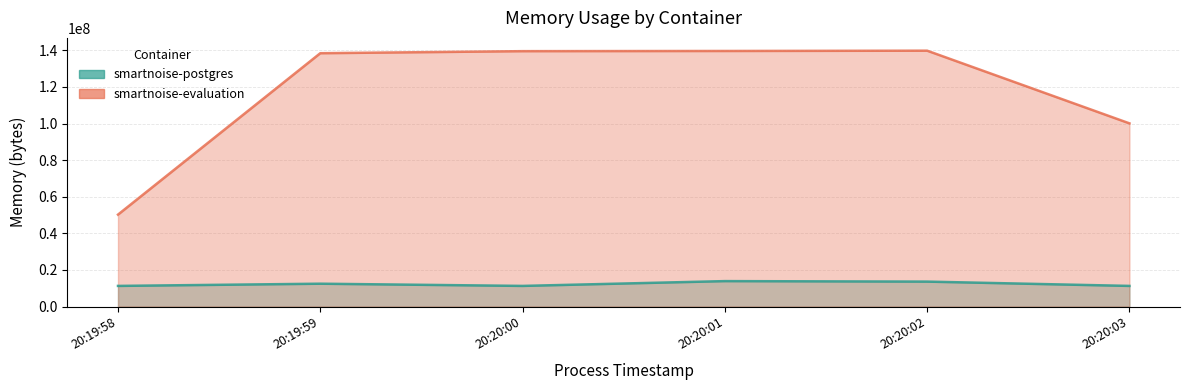

Between 20:19:58 and 20:20:01, which series saw the biggest shift?

smartnoise-evaluation